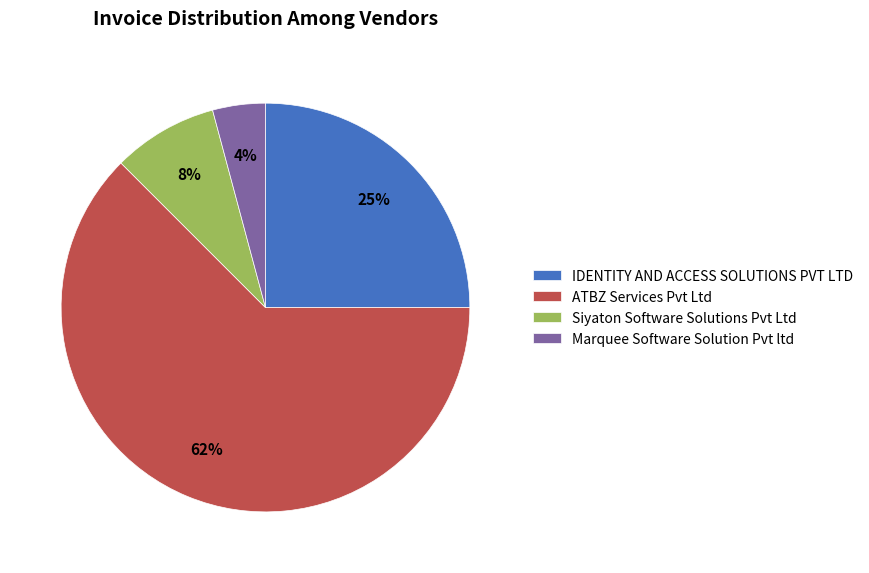

What is the smallest slice in the pie chart?

Marquee Software Solution Pvt ltd